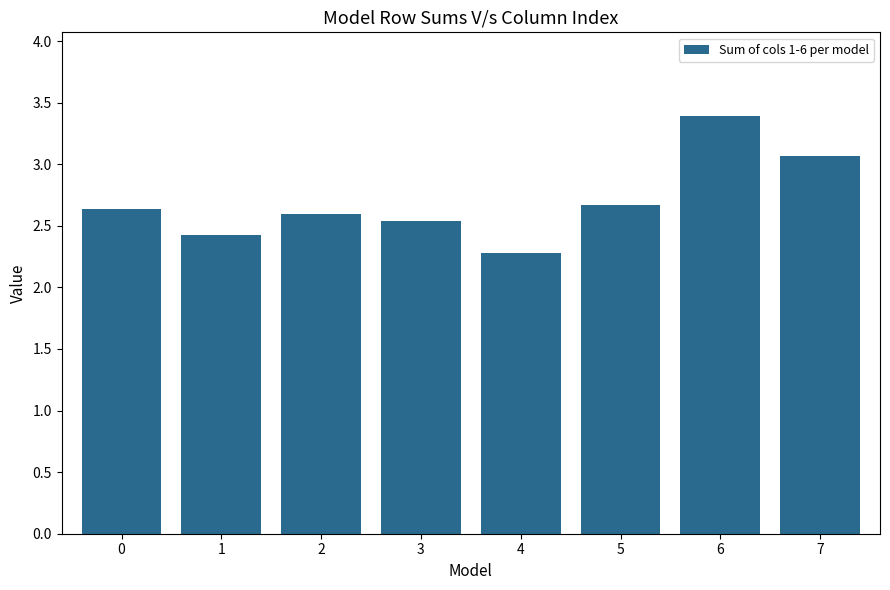

How many categories are shown in the chart?

8